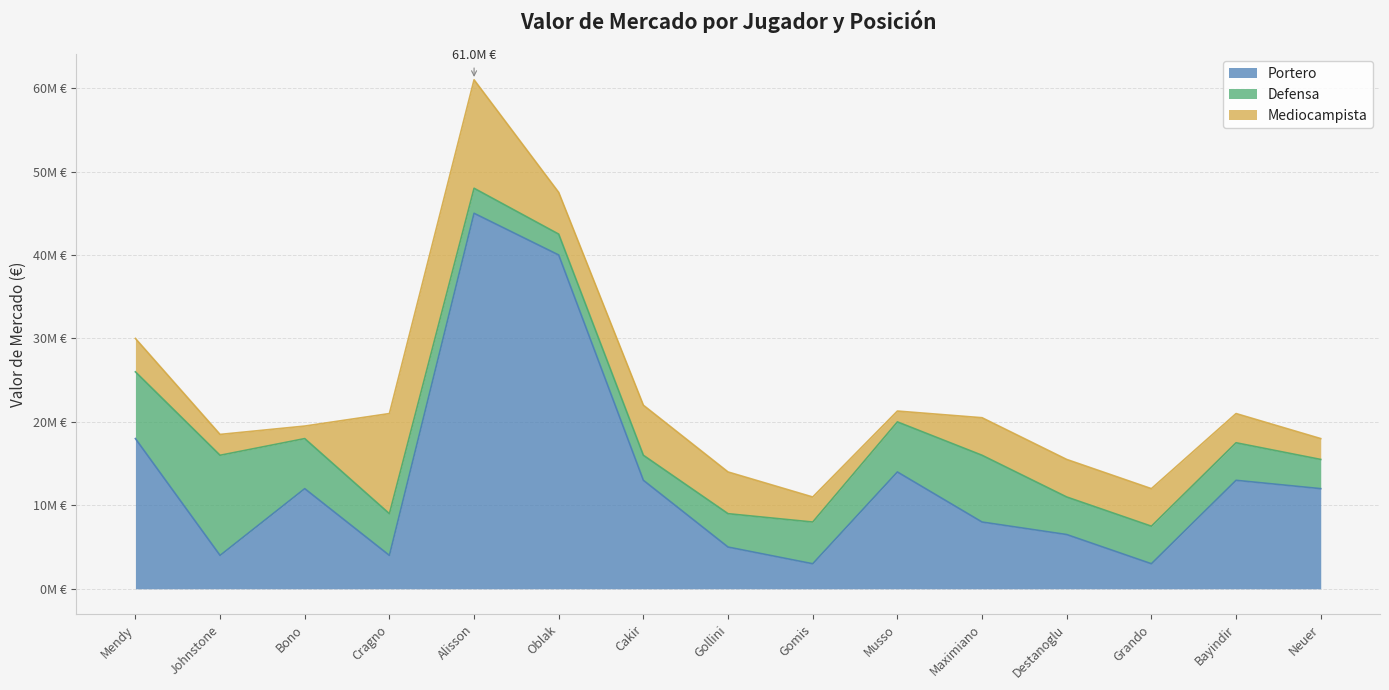

At how many categories does at least one series exceed 19030468?

2